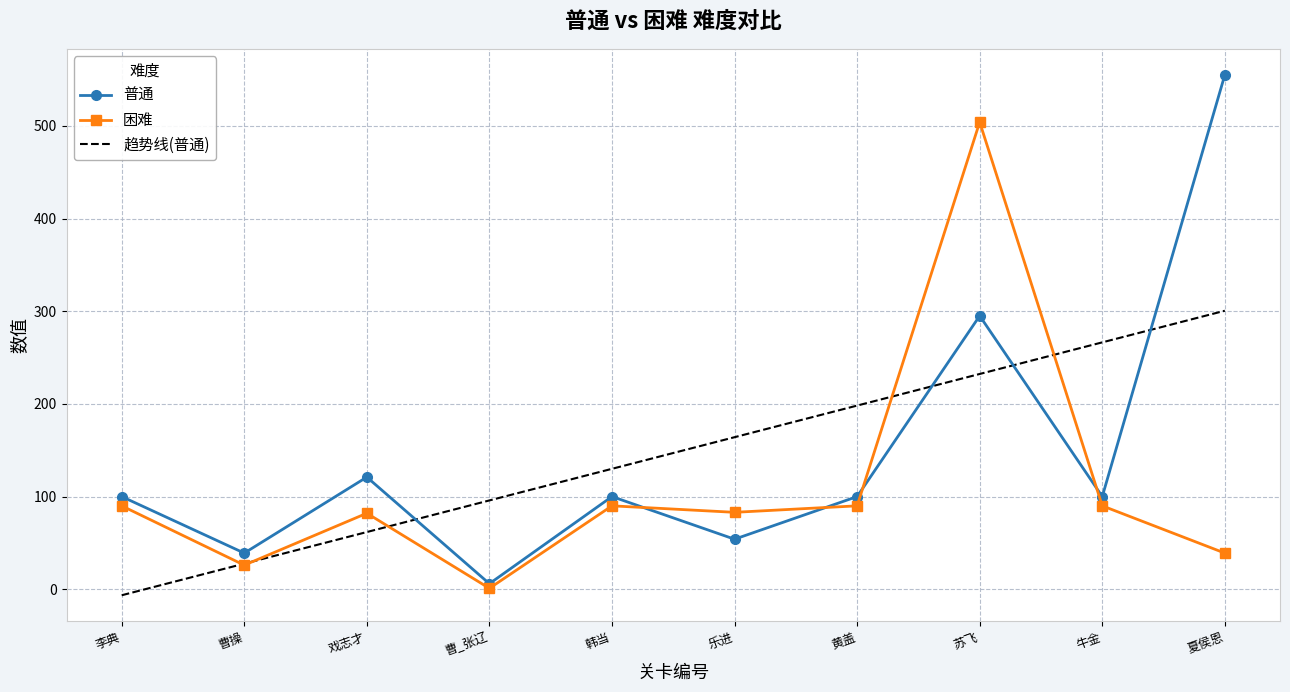

Is it true that 普通 equals 39 at 曹操?

True